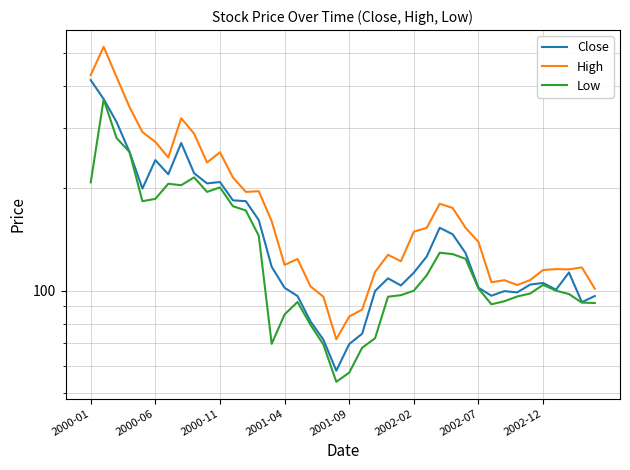

True or false: Low and Close intersect in this chart.

False